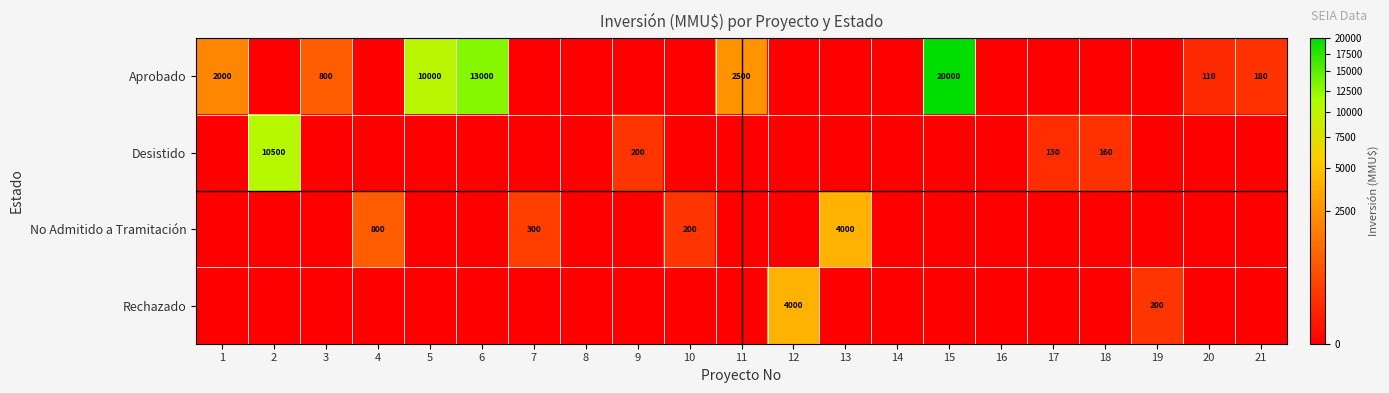

True or false: Rechazado has a value of 297 at 19.

False